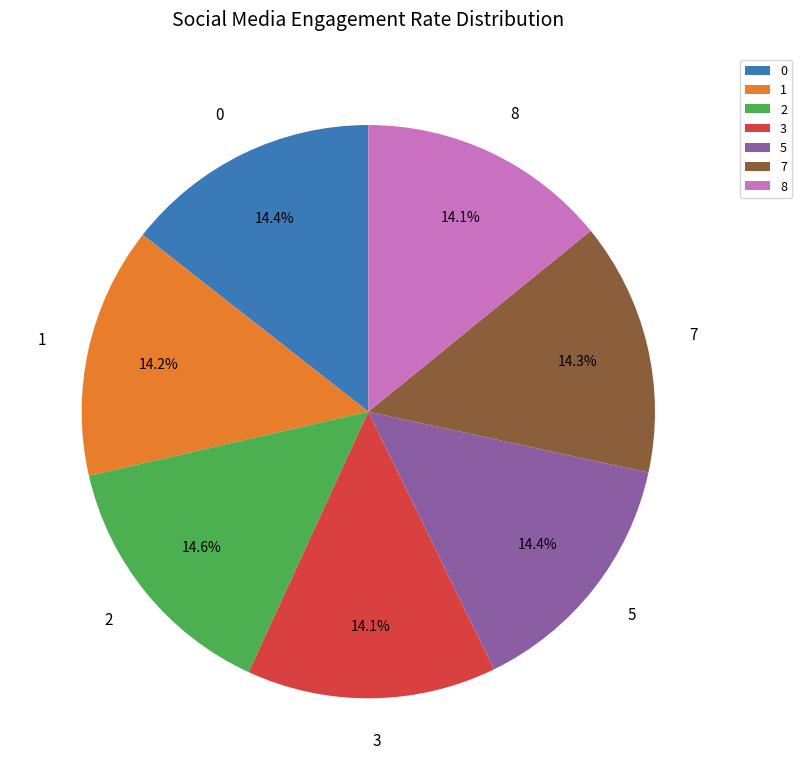

To the nearest percent, what is the average slice percentage?

14%